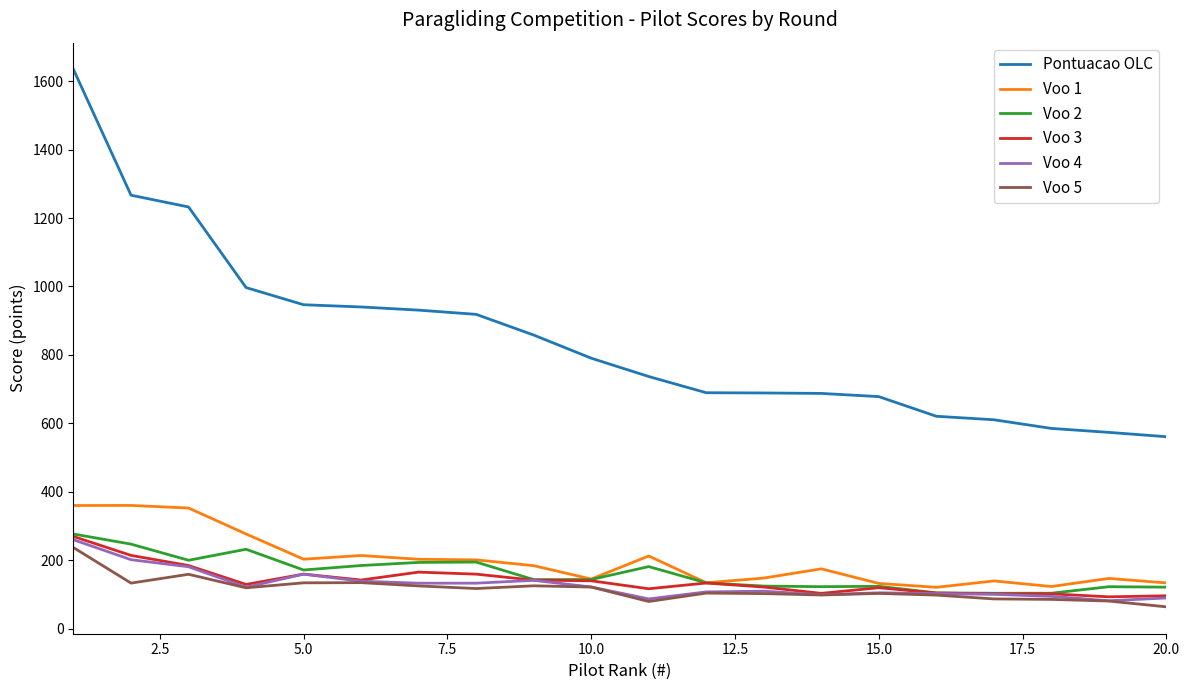

Which series has the largest range (max minus min)?

Pontuacao OLC